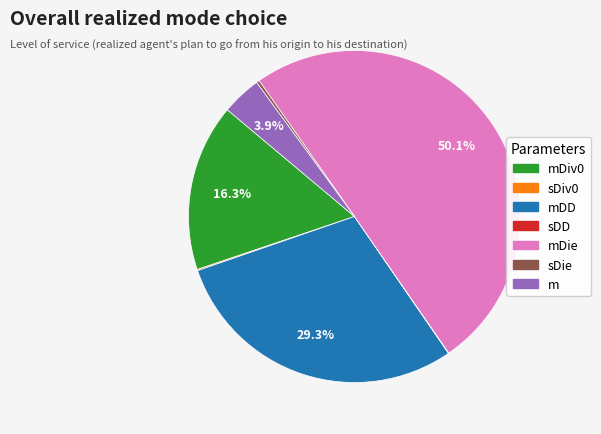

Which category has the biggest portion of the pie?

mDie